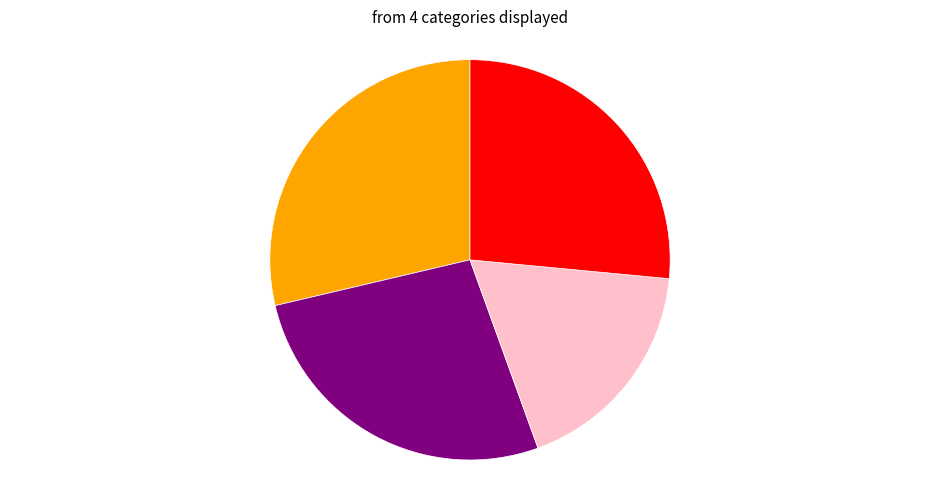

Is there any slice that represents more than half of the pie?

No